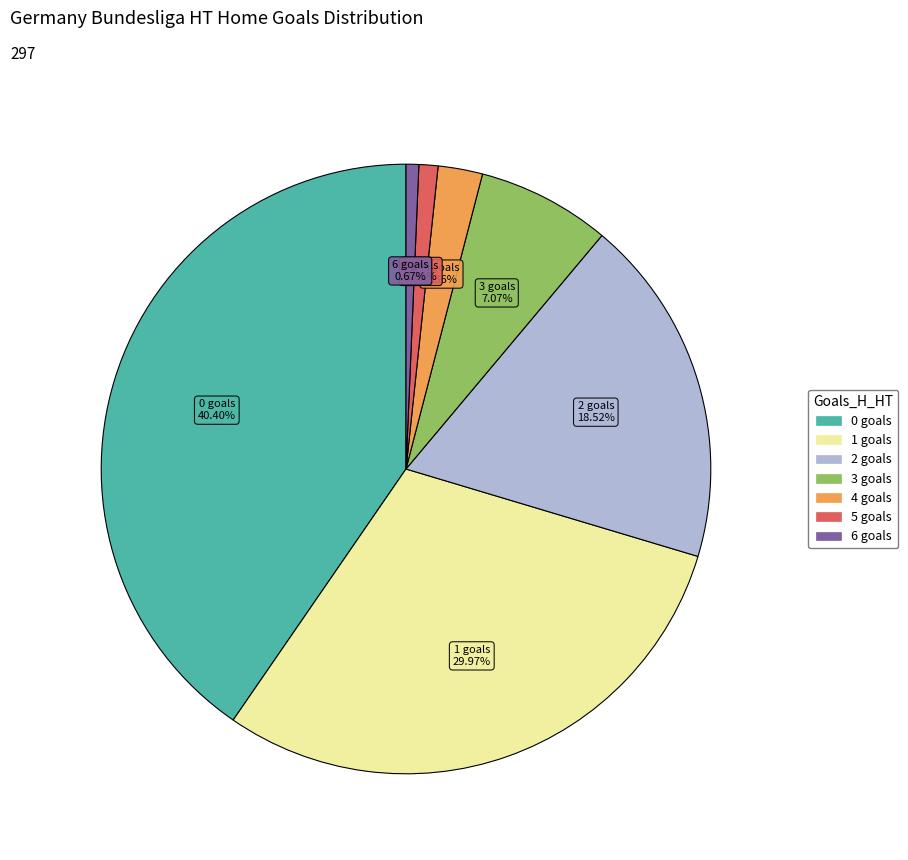

Count the number of slices in the pie.

7